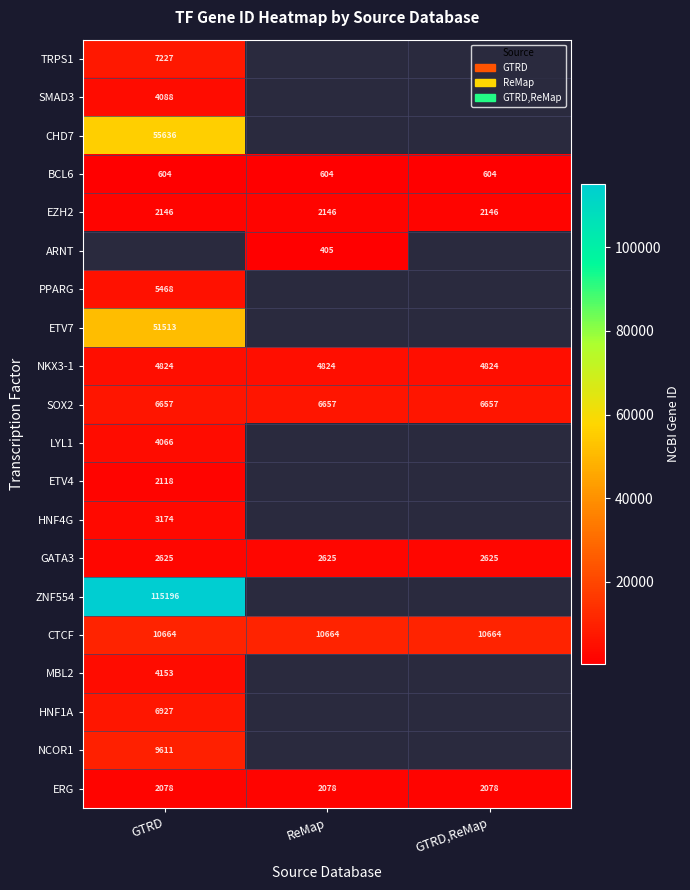

Is the value of NKX3-1 at GTRD greater than the value of EZH2 at GTRD,ReMap?

Yes